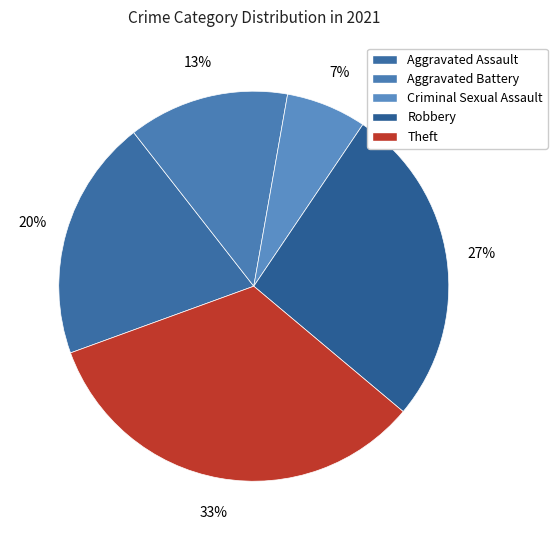

Is there any slice that represents more than half of the pie?

No